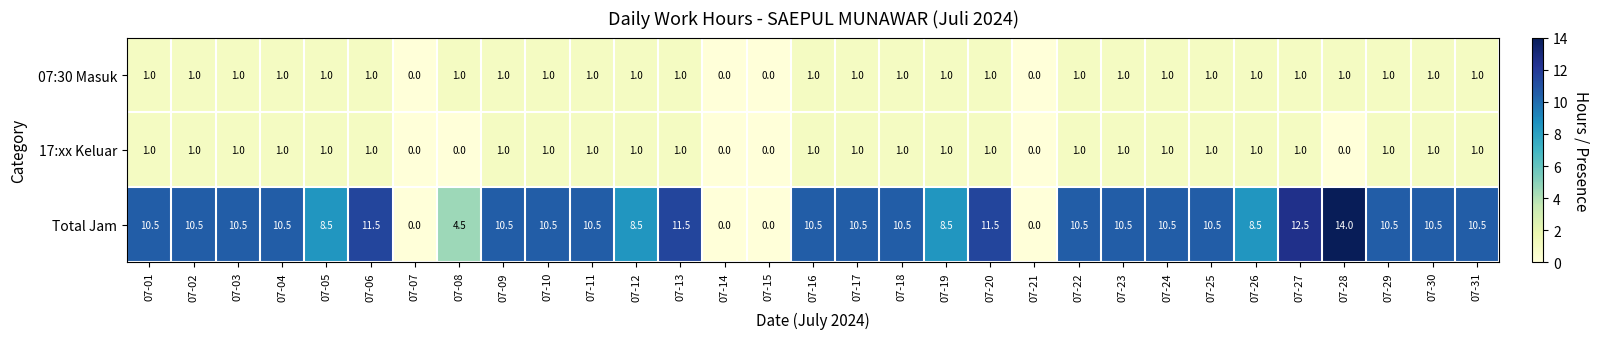

Which series has the widest spread of values?

Total Jam